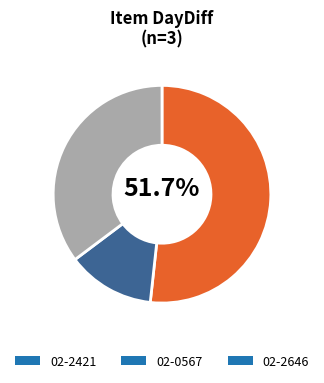

Is the sum of 02-2421 and 02-0567 greater than half?

Yes